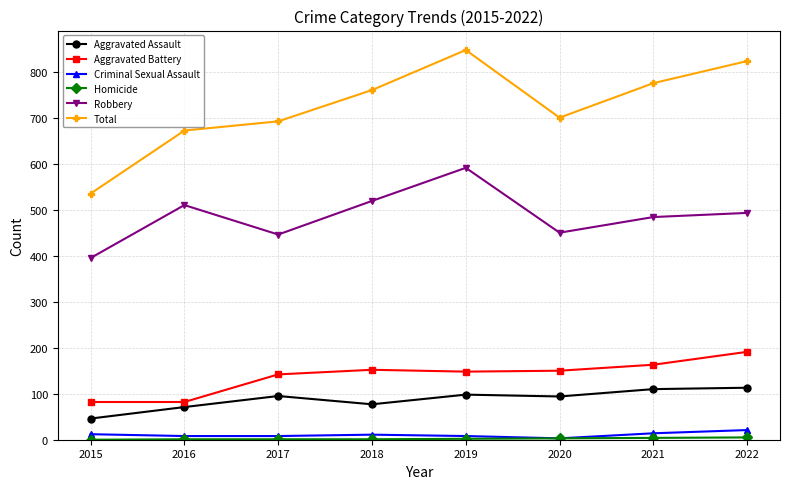

Is it true that Robbery equals 519 at 2018?

True